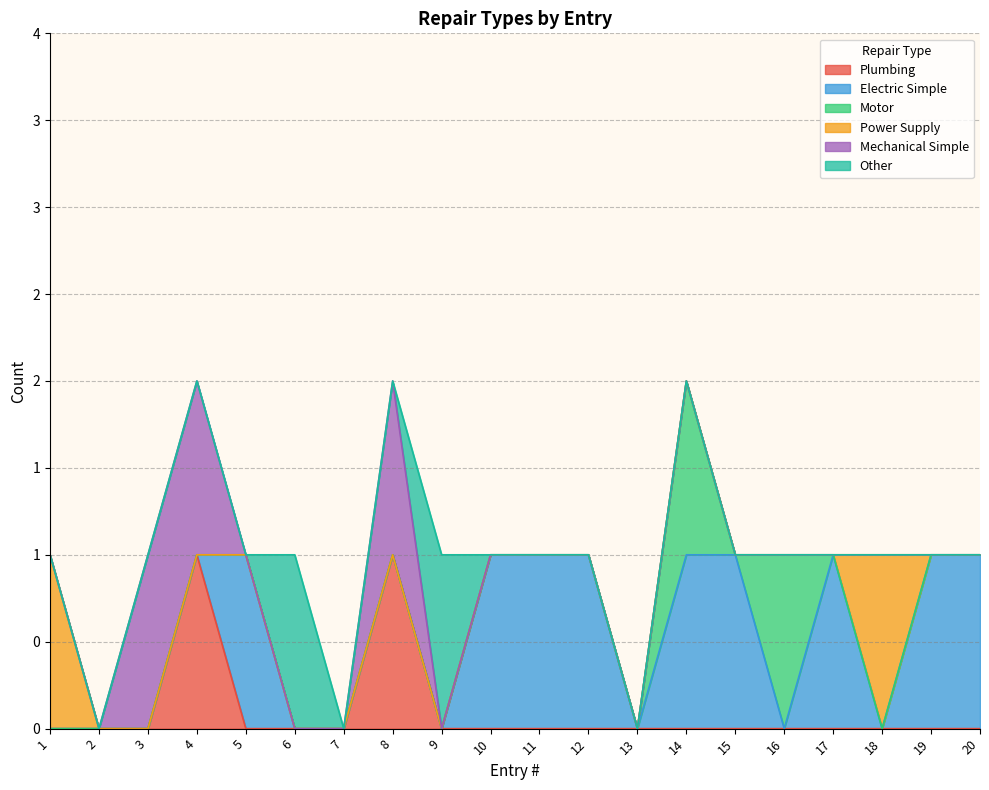

List the labels in order of Plumbing value, largest first.

4, 8, 1, 2, 3, 5, 6, 7, 9, 10, 11, 12, 13, 14, 15, 16, 17, 18, 19, 20